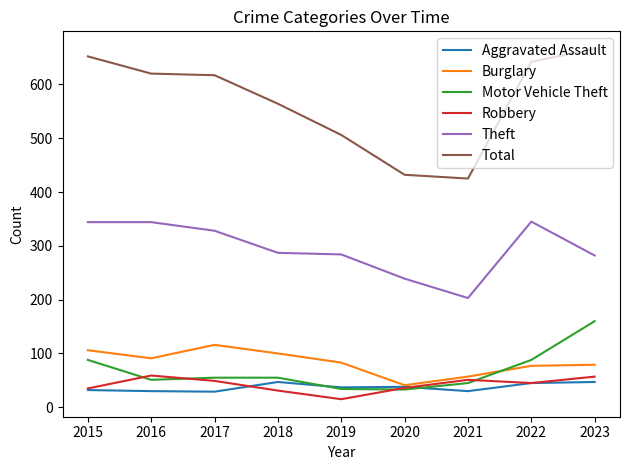

Rank the series by their maximum value, from lowest to highest.

Aggravated Assault, Robbery, Burglary, Motor Vehicle Theft, Theft, Total